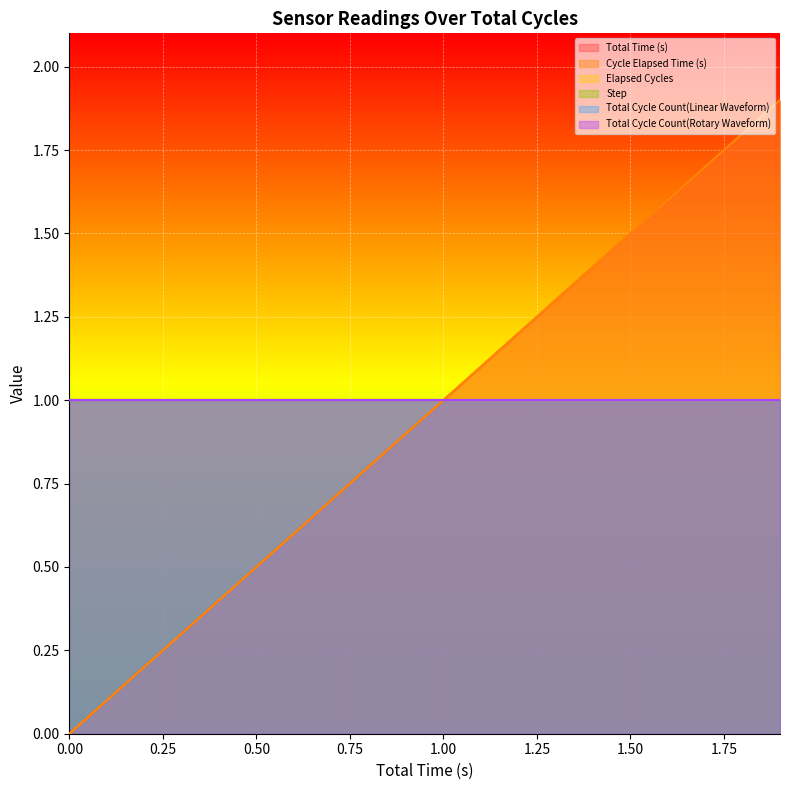

Which category has the highest value in the Step series?

1